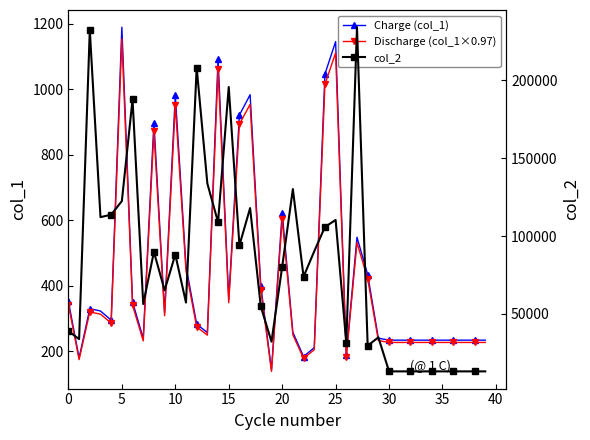

What is the maximum value for Discharge (col_1×0.97)?

1153.3